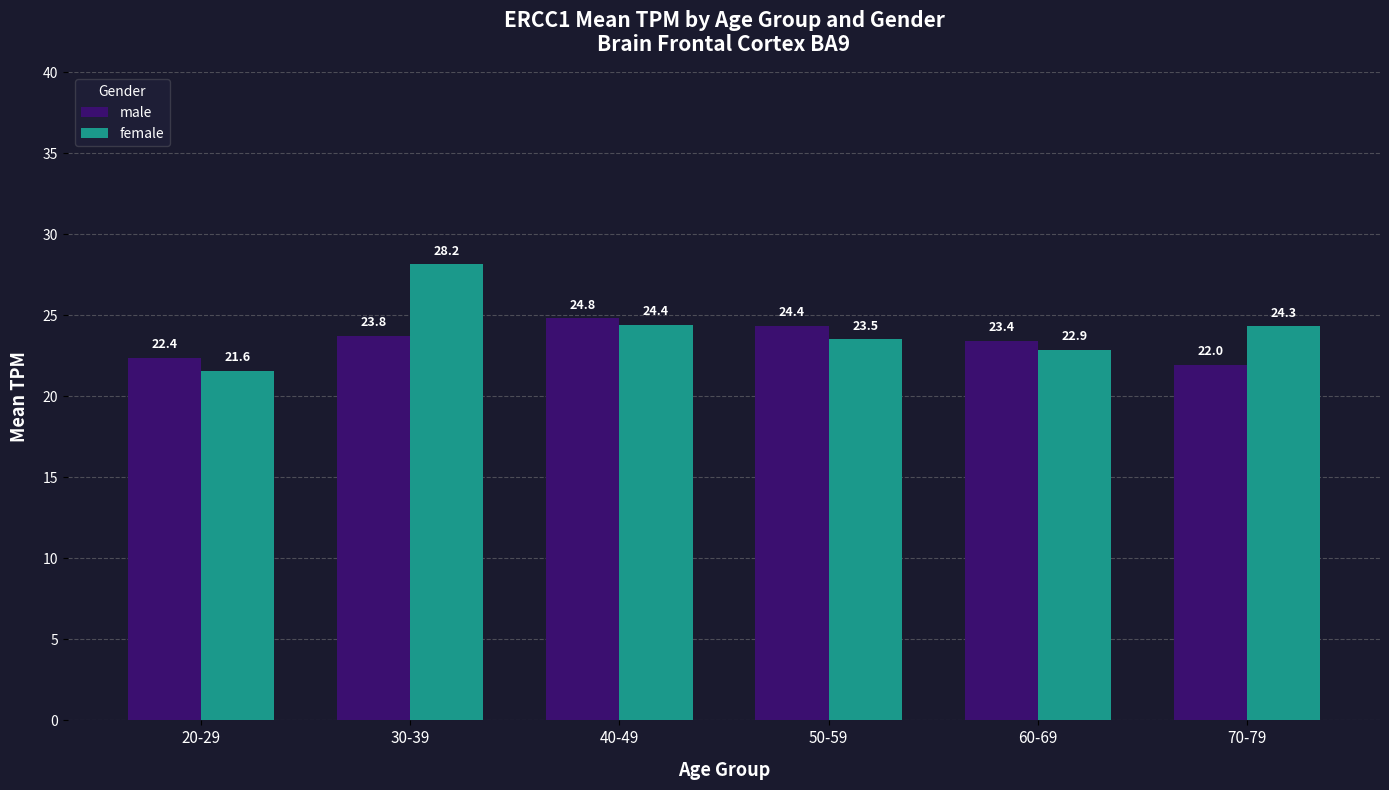

What is the spread (max minus min) of values at 70-79?

2.4